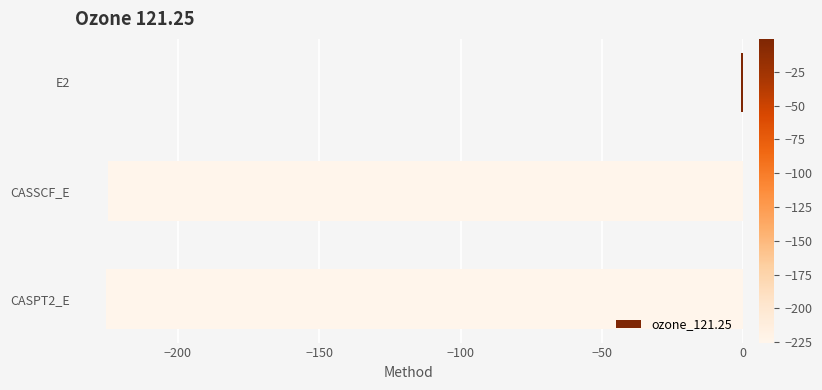

Is it true that the value at CASSCF_E is -145.9?

False